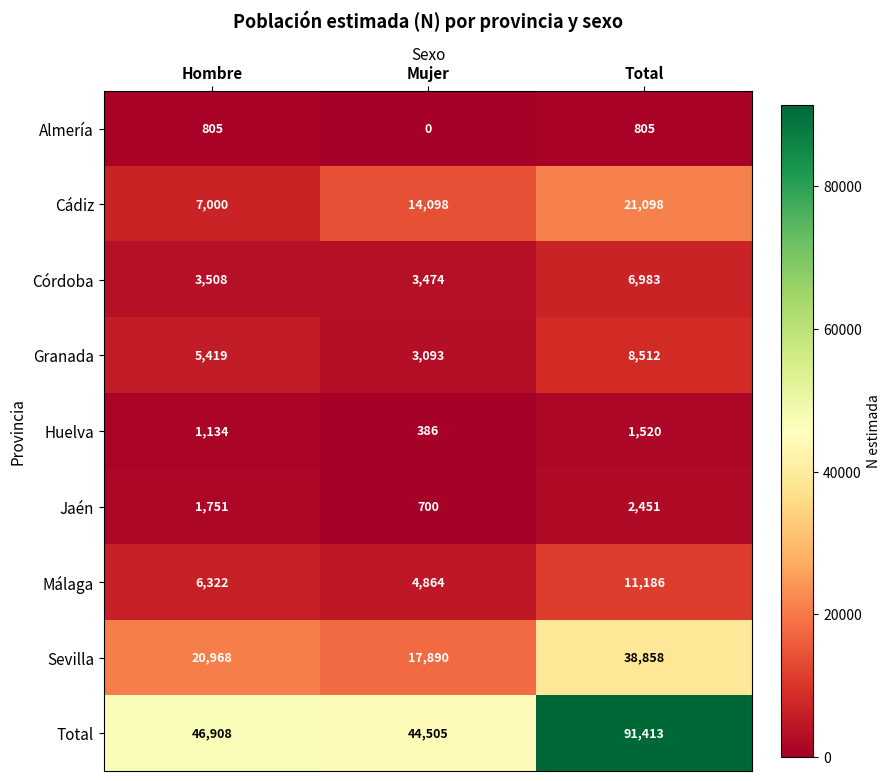

Is it true that Cádiz equals 34105 at Total?

False